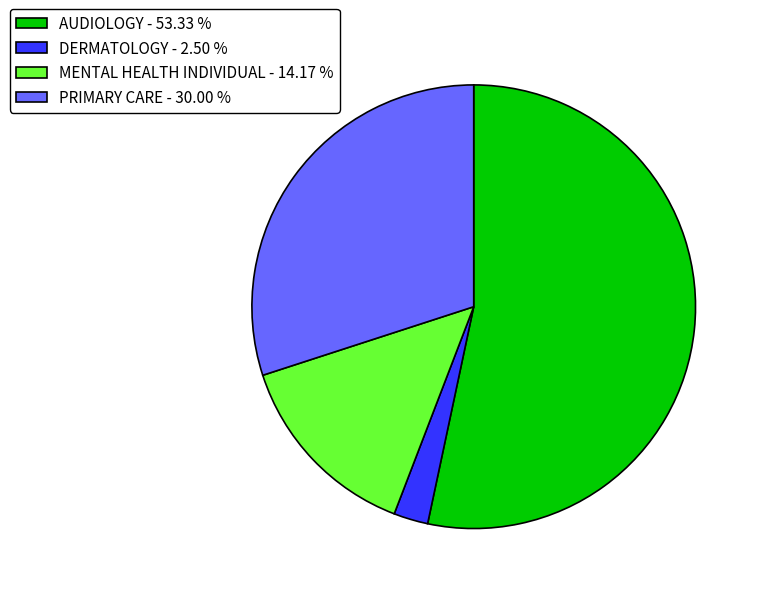

Combined, do MENTAL HEALTH INDIVIDUAL - 14.17 % and PRIMARY CARE - 30.00 % account for over 50%?

No